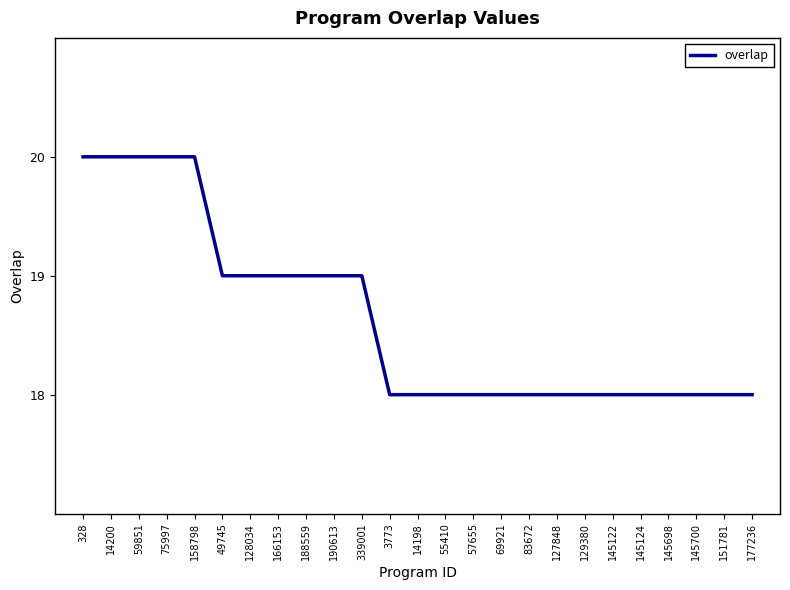

How many categories are shown in the chart?

25